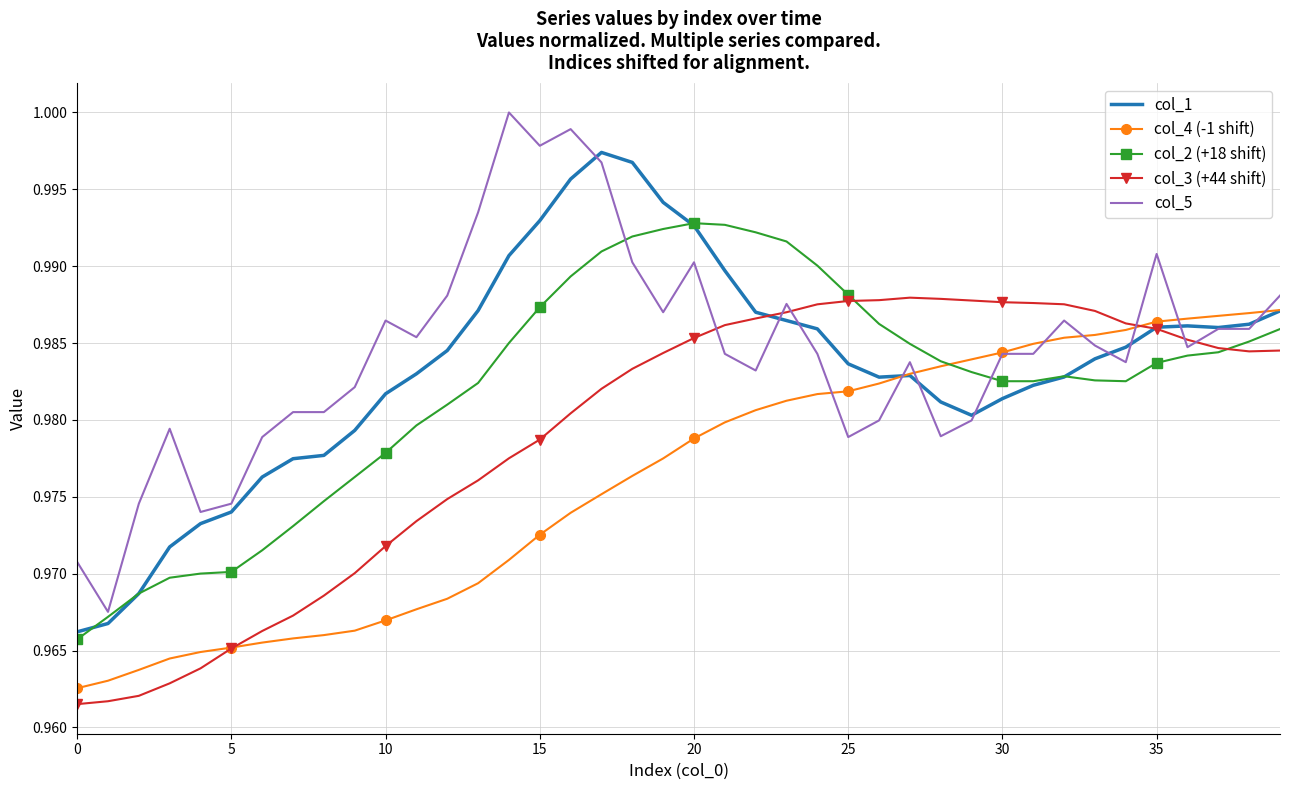

What are all the series names shown in the legend?

col_1, col_4 (-1 shift), col_2 (+18 shift), col_3 (+44 shift), col_5